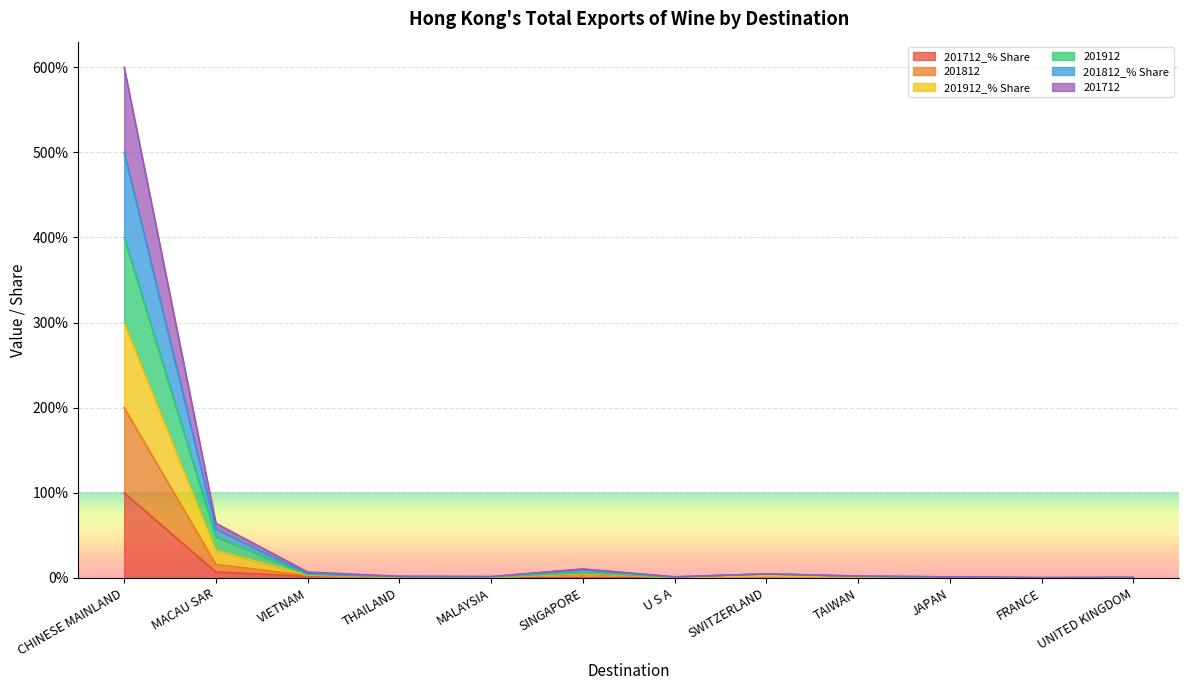

What position from the right is TAIWAN?

4